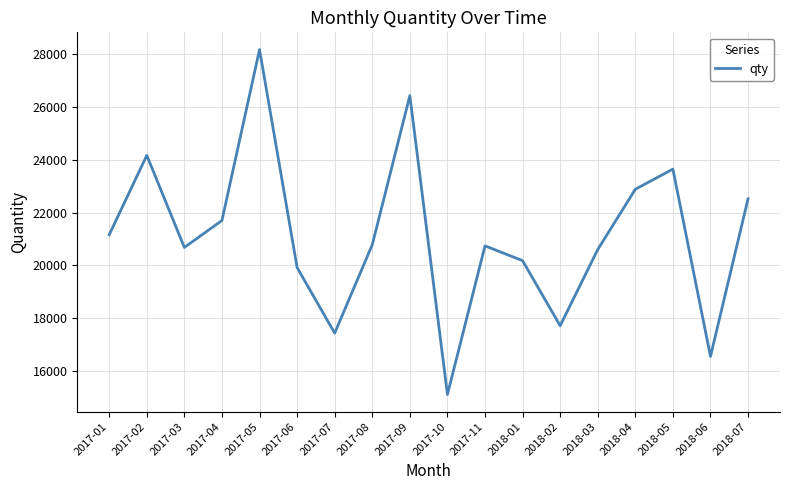

The chart shows a value of 22880 at 2018-04. True or false?

True